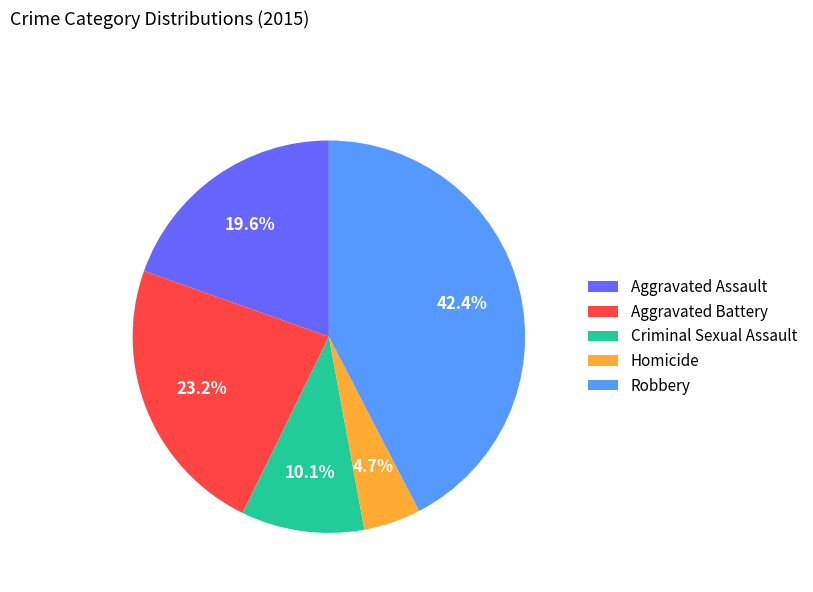

Rank the categories by value from lowest to highest.

Homicide, Criminal Sexual Assault, Aggravated Assault, Aggravated Battery, Robbery